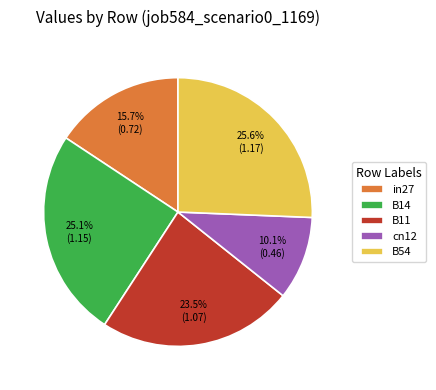

Count the number of slices in the pie.

5